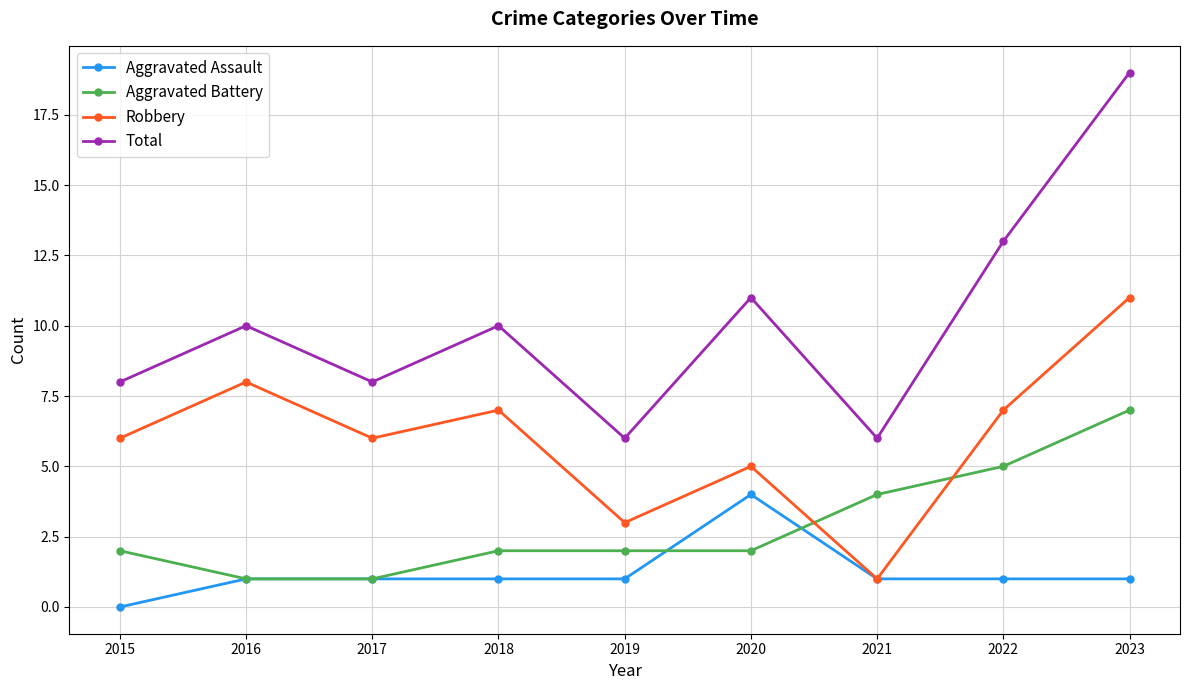

The Robbery series shows 2 at 2019. True or false?

False